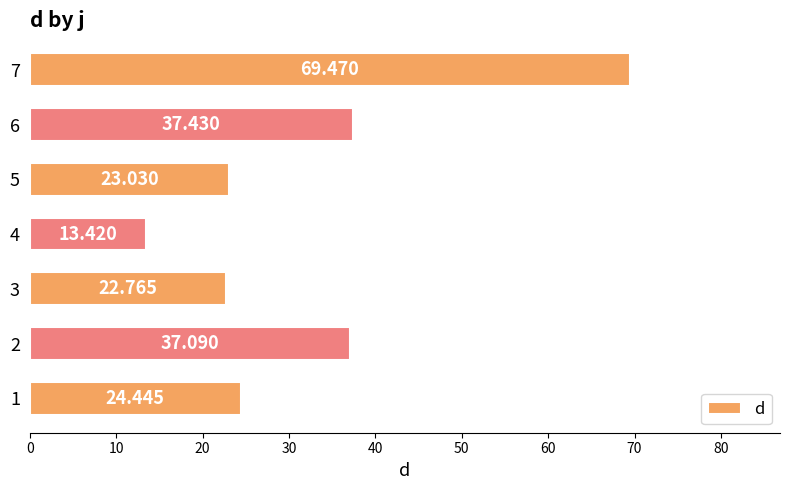

What is the average value?

32.5